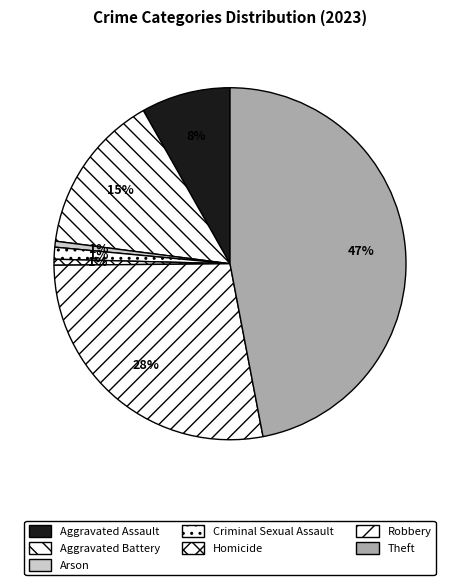

To the nearest percent, what is the average slice percentage?

14%